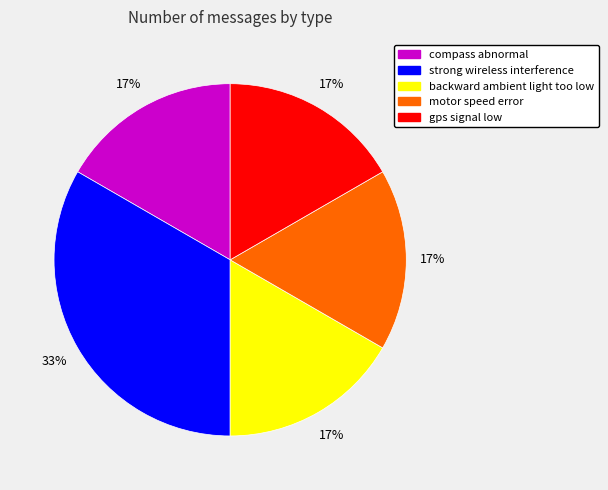

What percentage is the motor speed error slice, to the nearest percent?

17%